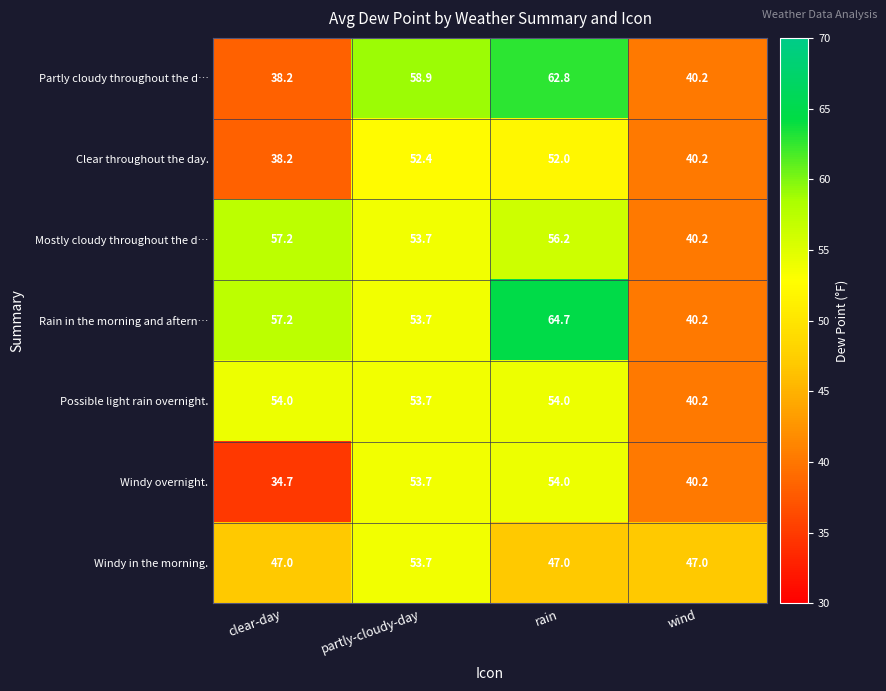

The value of Rain in the morning and aftern… at partly-cloudy-day is 53.7. True or false?

True